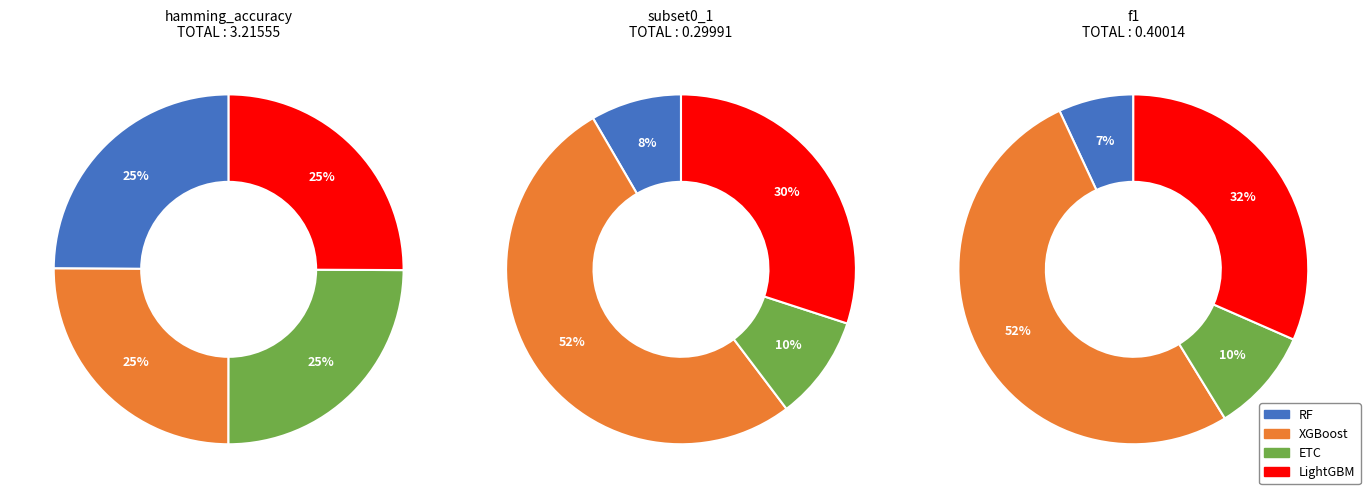

To the nearest percent, what is the combined percentage of RF and ETC?

50%